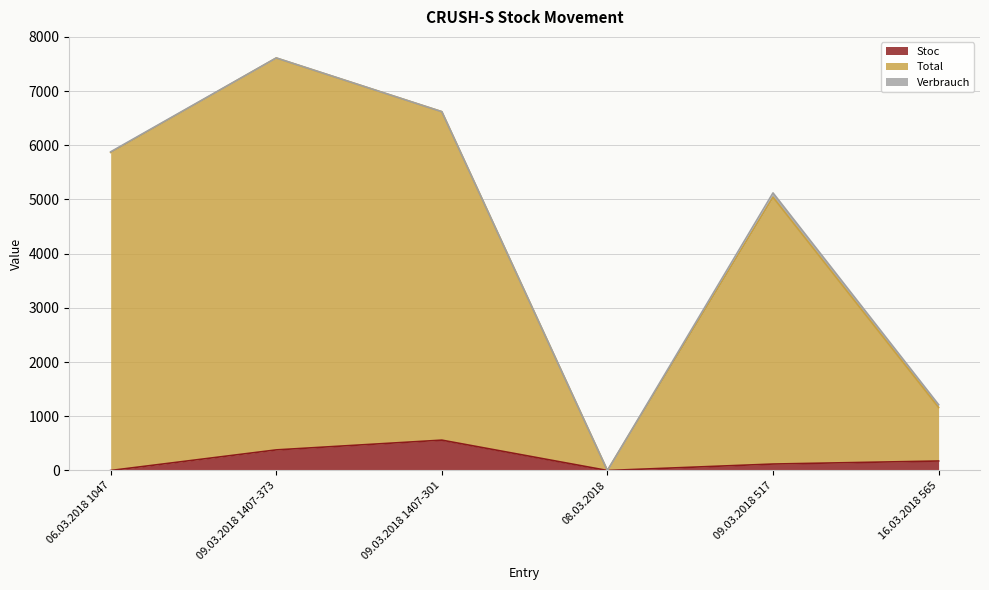

What is the difference between the second highest and second lowest values in the Total series?

5405